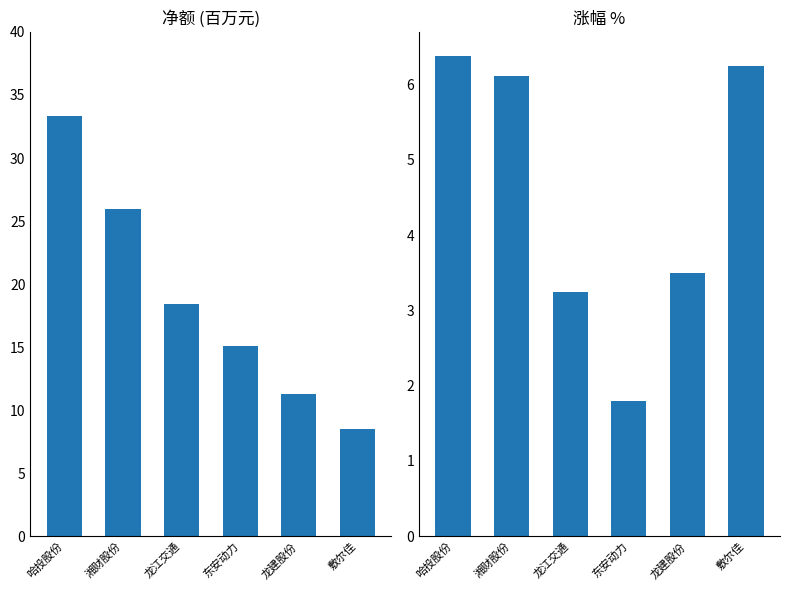

What is the maximum value for 净额?

33.3